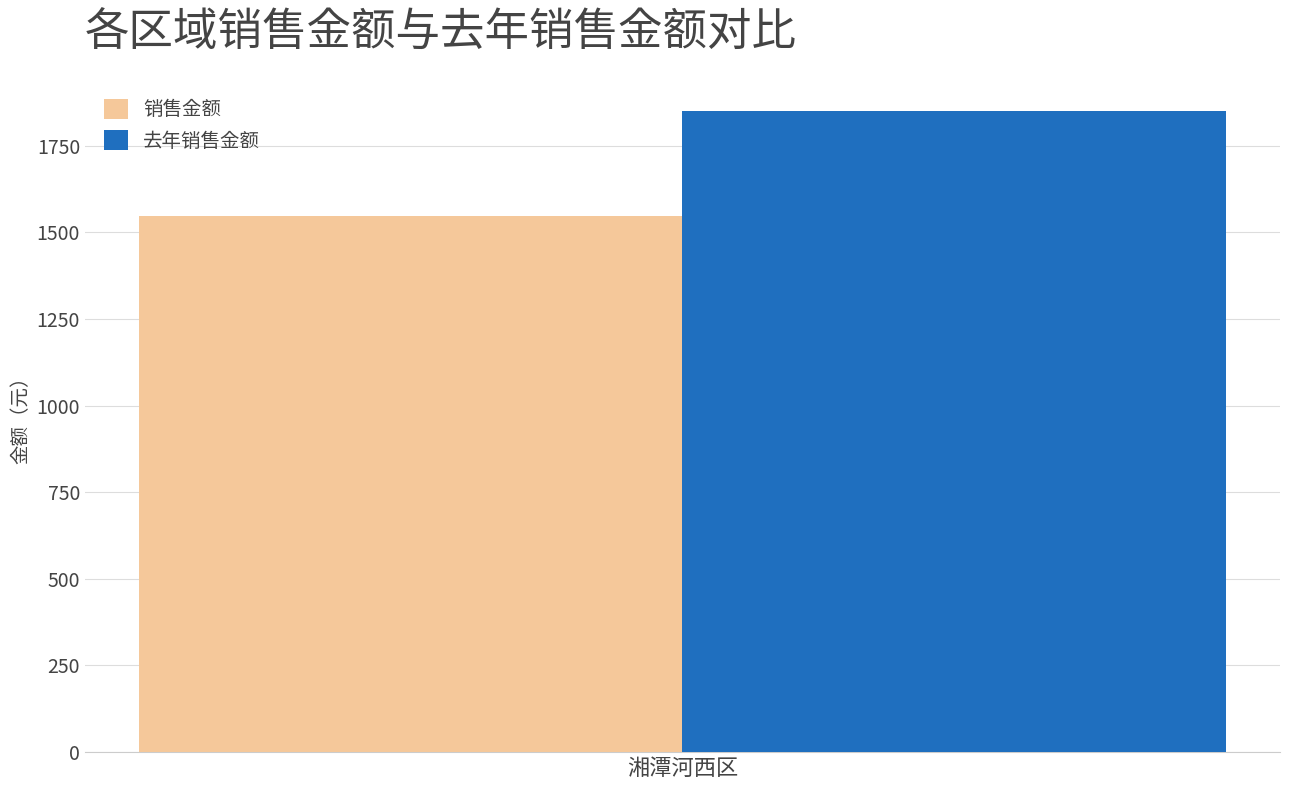

What is the maximum value for 去年销售金额?

1848.8